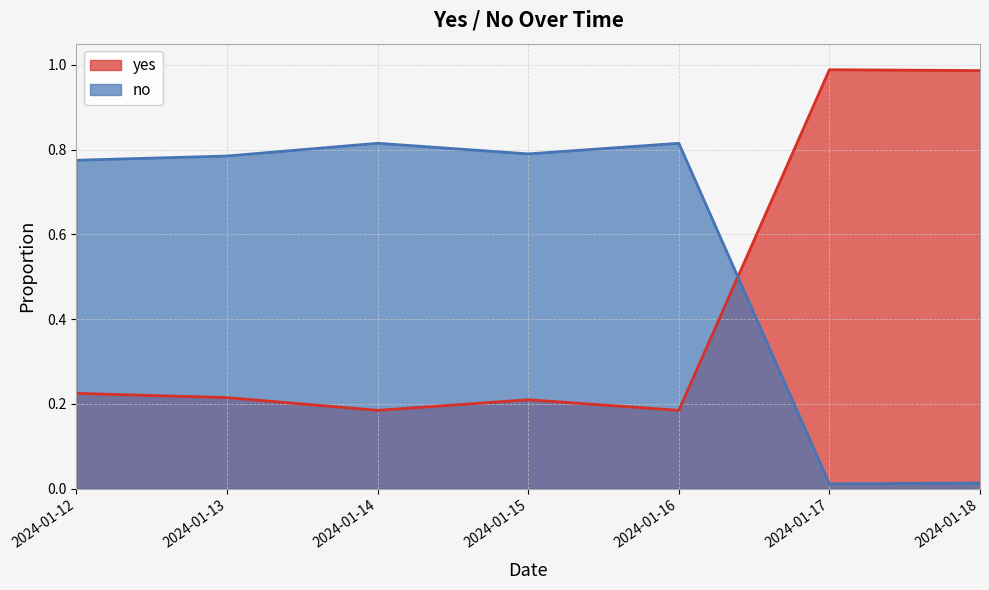

What is the average value of the no series?

0.4